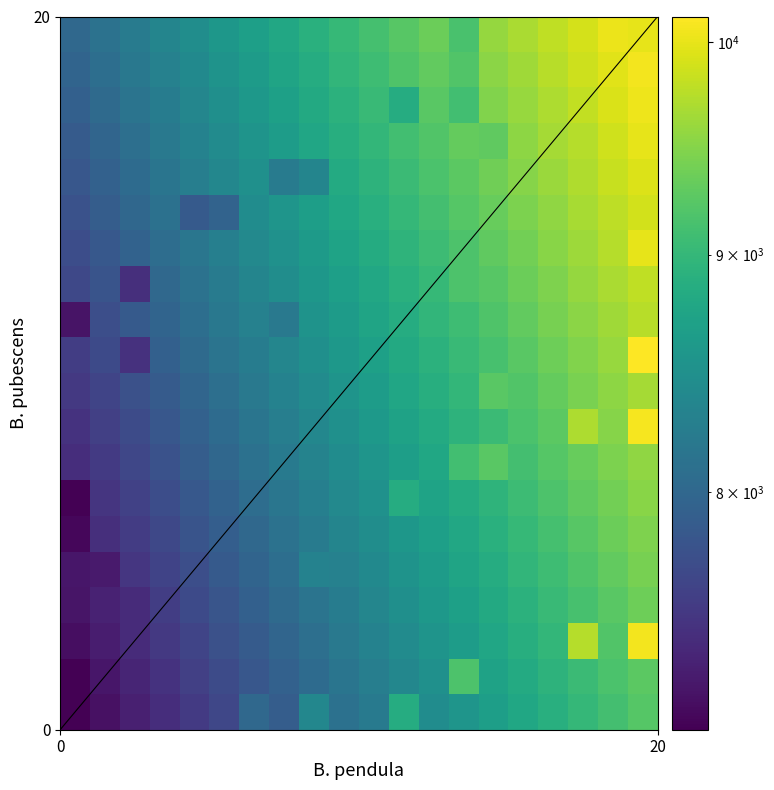

At how many categories does at least one series exceed 9891?

3